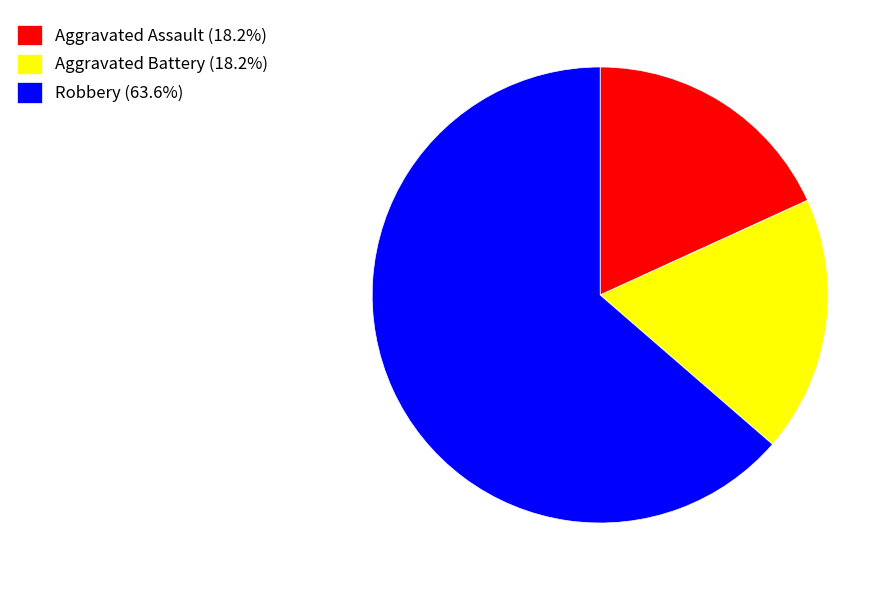

Which slice is the largest?

Robbery